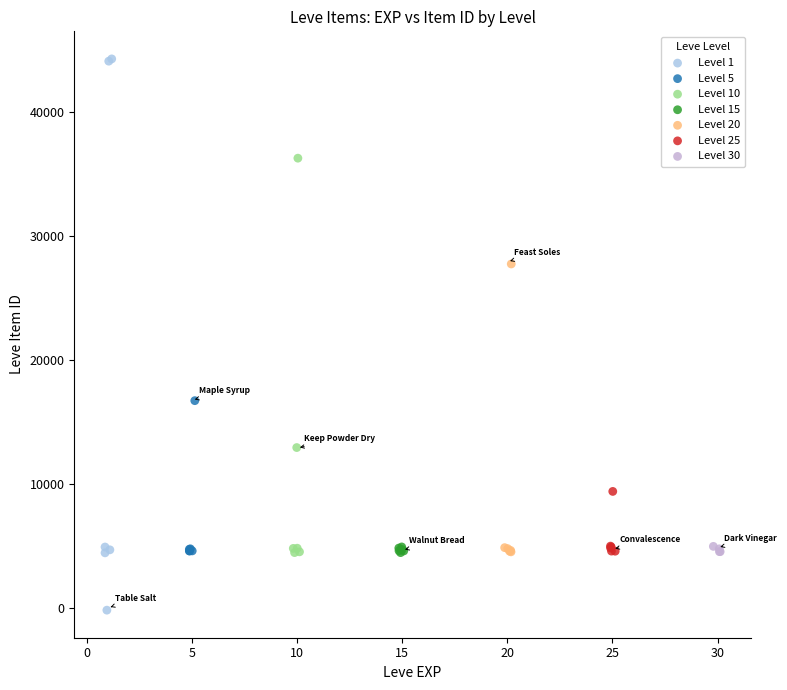

Which series contains the lowest Y value?

Level 1